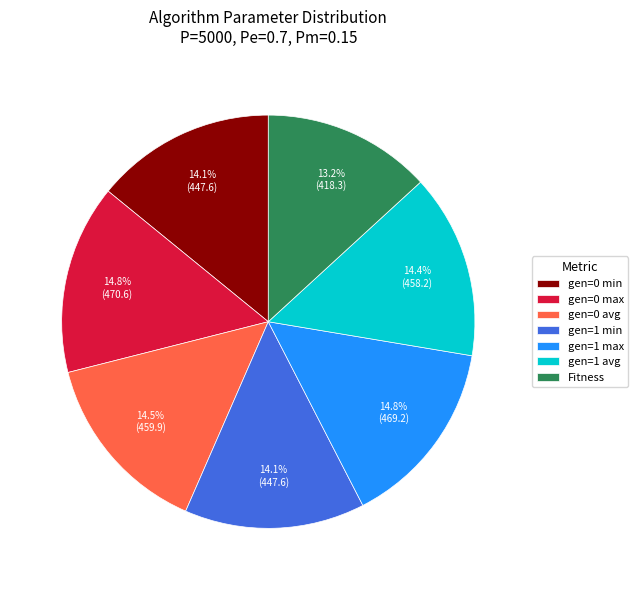

To the nearest percent, what portion does gen=1 max represent?

15%